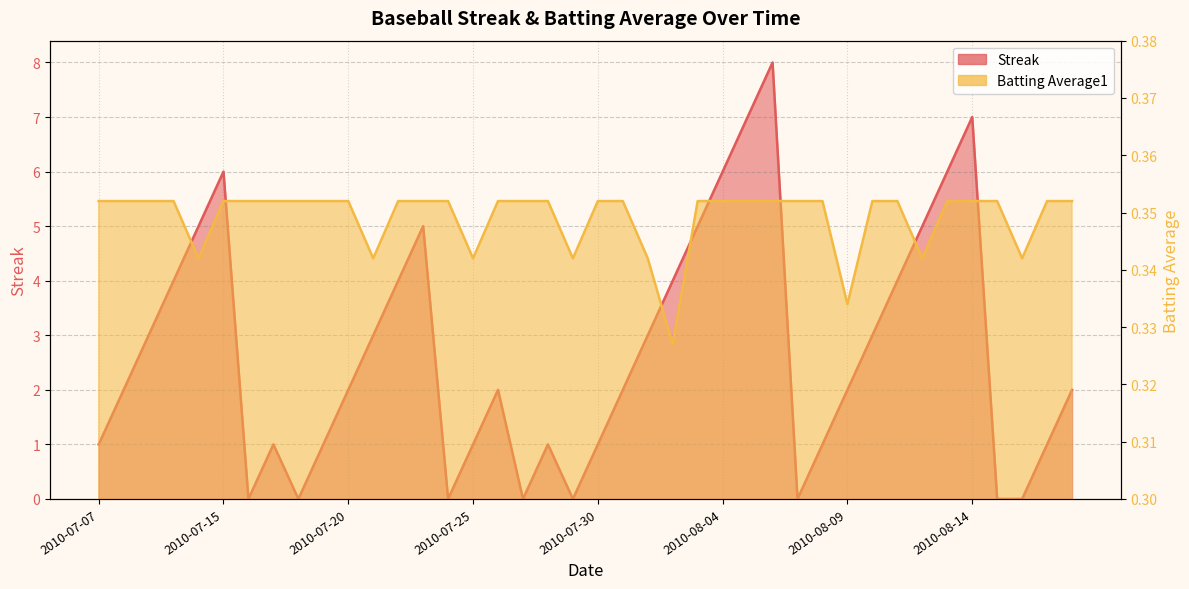

What is the approximate value of Streak at 2010-08-12?

5.0